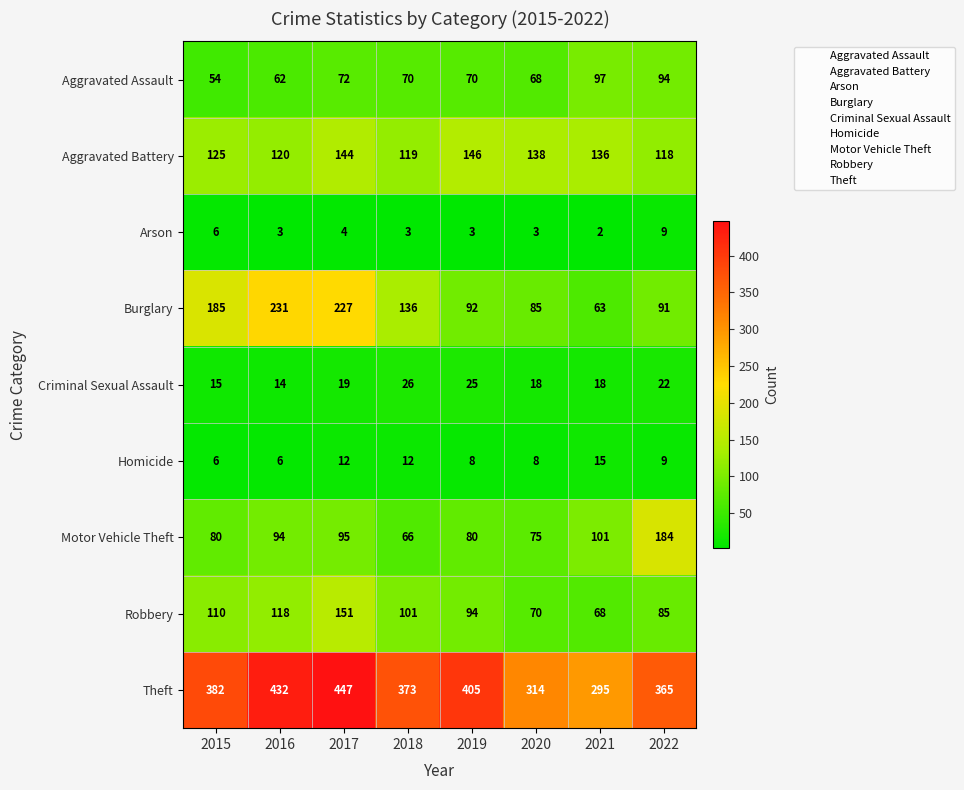

Between 2016 and 2019, which series saw the biggest shift?

Burglary